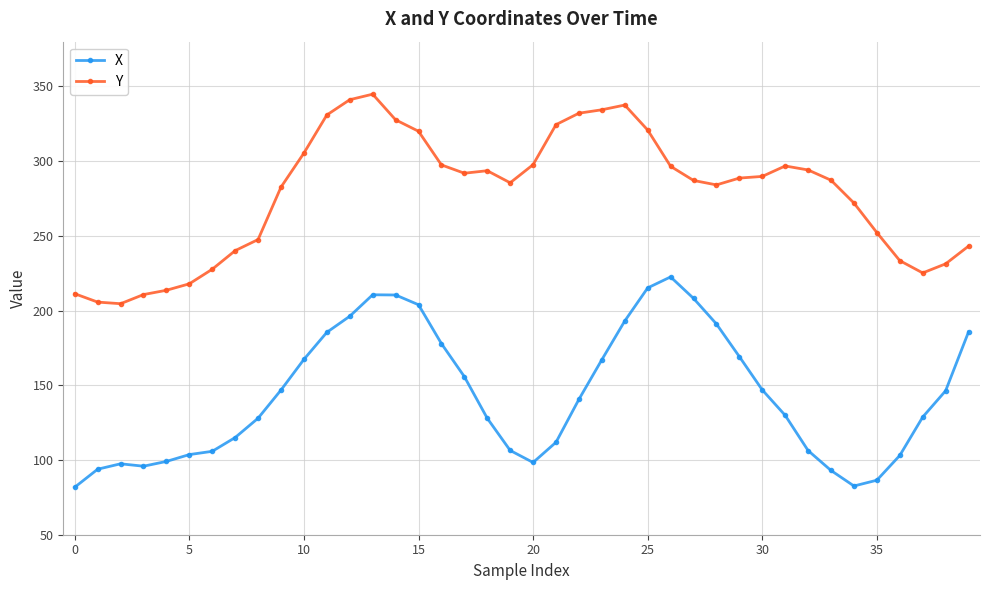

What is the lowest value of the Y series?

204.6